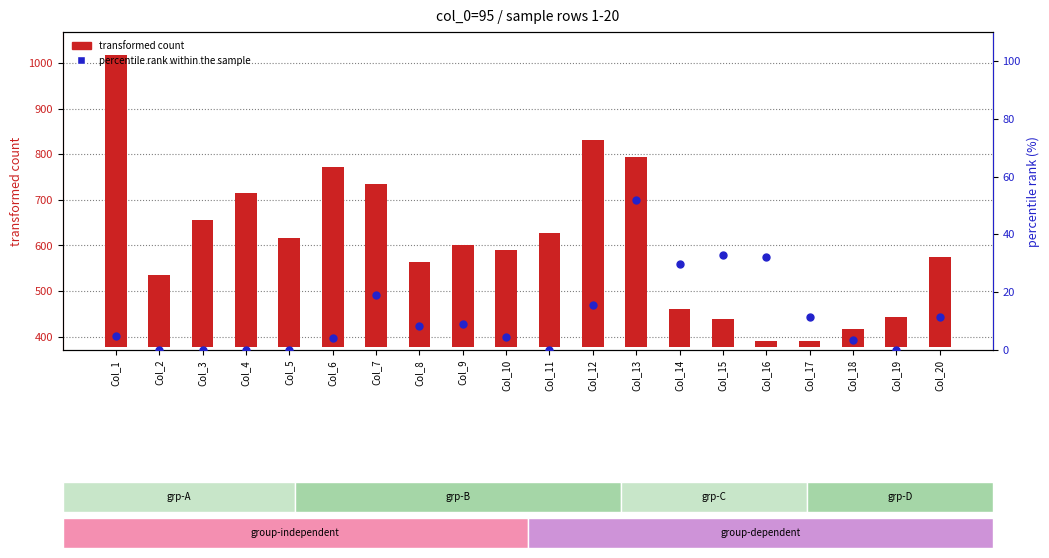

Which series has the largest total across all categories?

transformed count